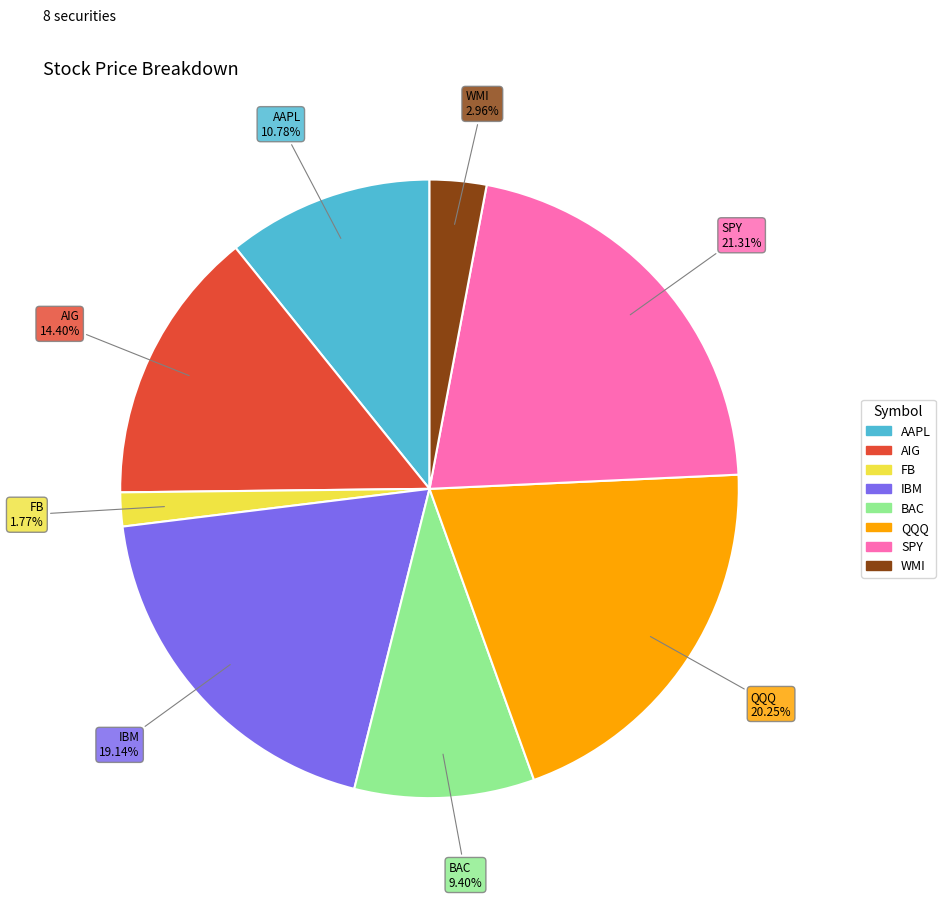

How much of the chart is everything except QQQ?

79.8%